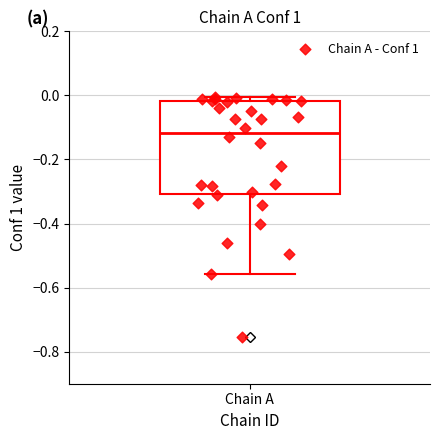

Where does the median line of the box for Chain A sit on the y-axis? The values are not printed on the chart, so give them approximately, as read against the axis.

-0.12